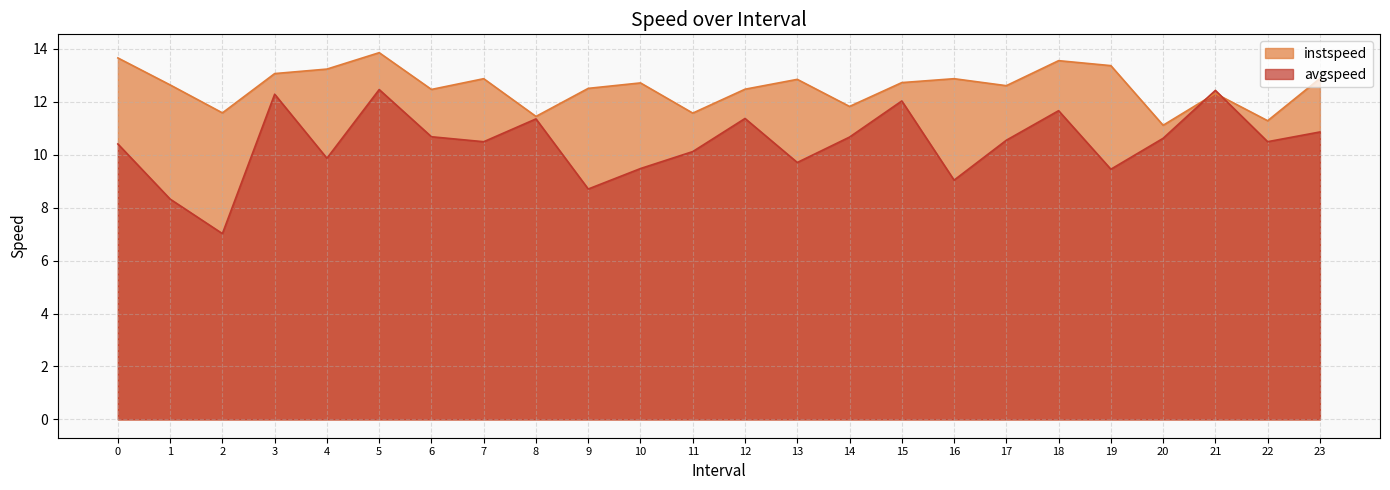

Where is the first local maximum for avgspeed?

3